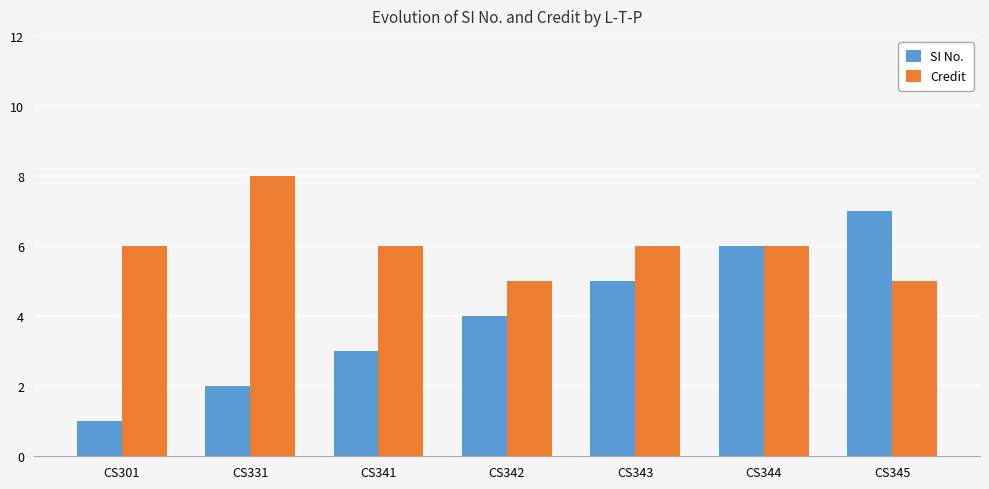

At which label is SI No. closest to 4?

CS342